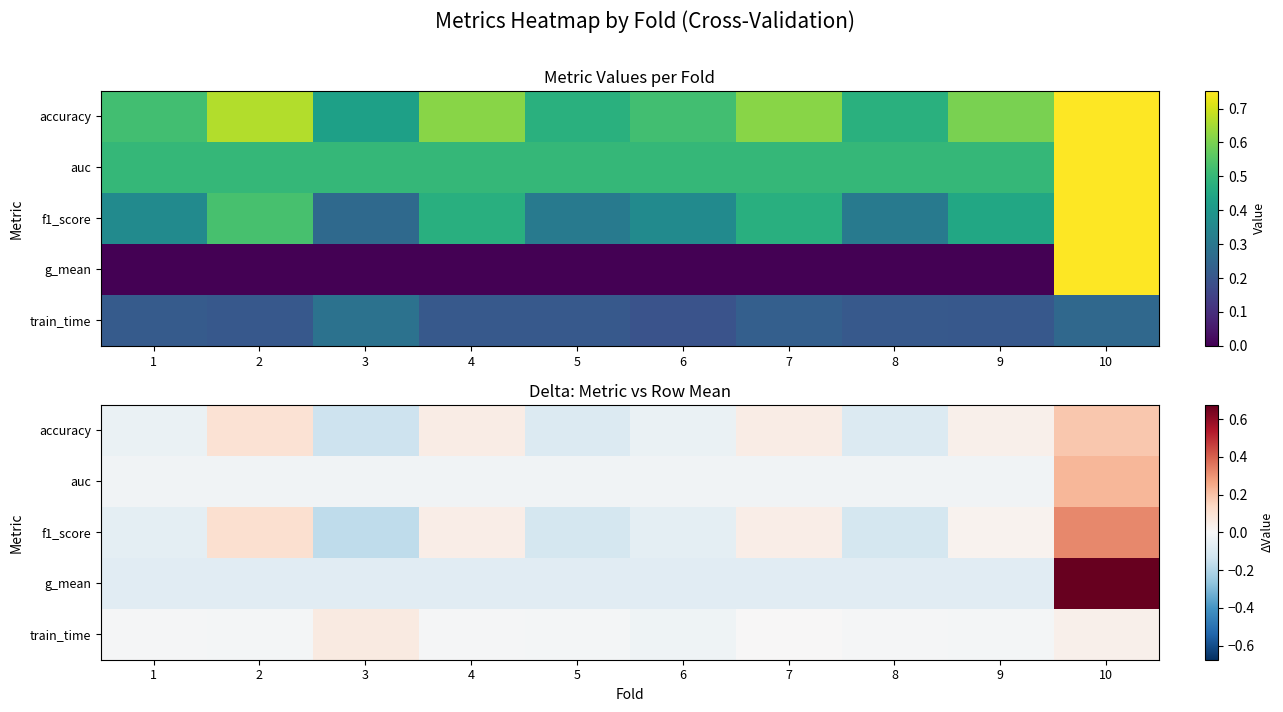

Rank the series by their maximum value, from lowest to highest.

train_time, accuracy, auc, f1_score, g_mean